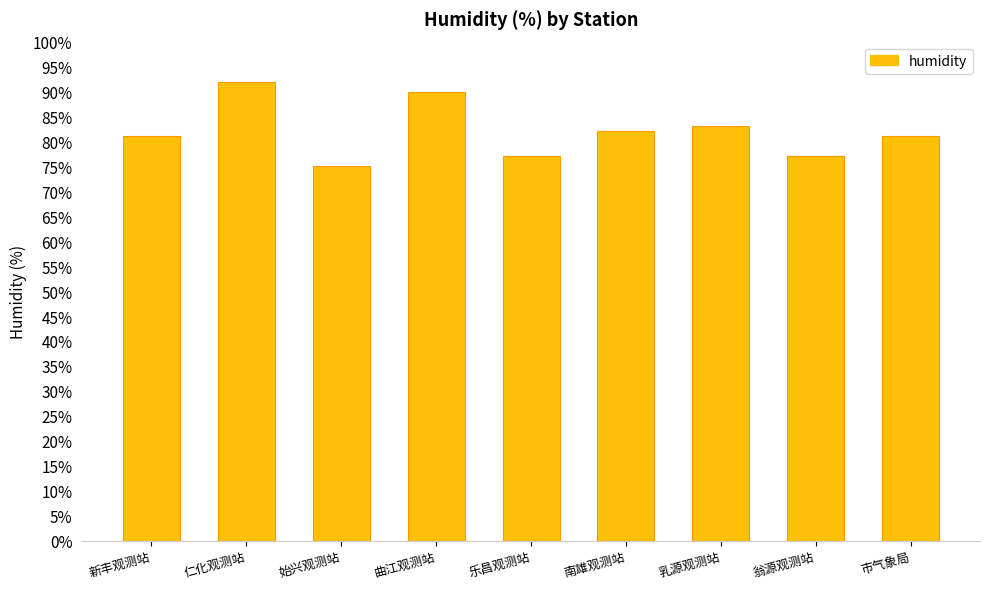

What is the sum of all values?

738